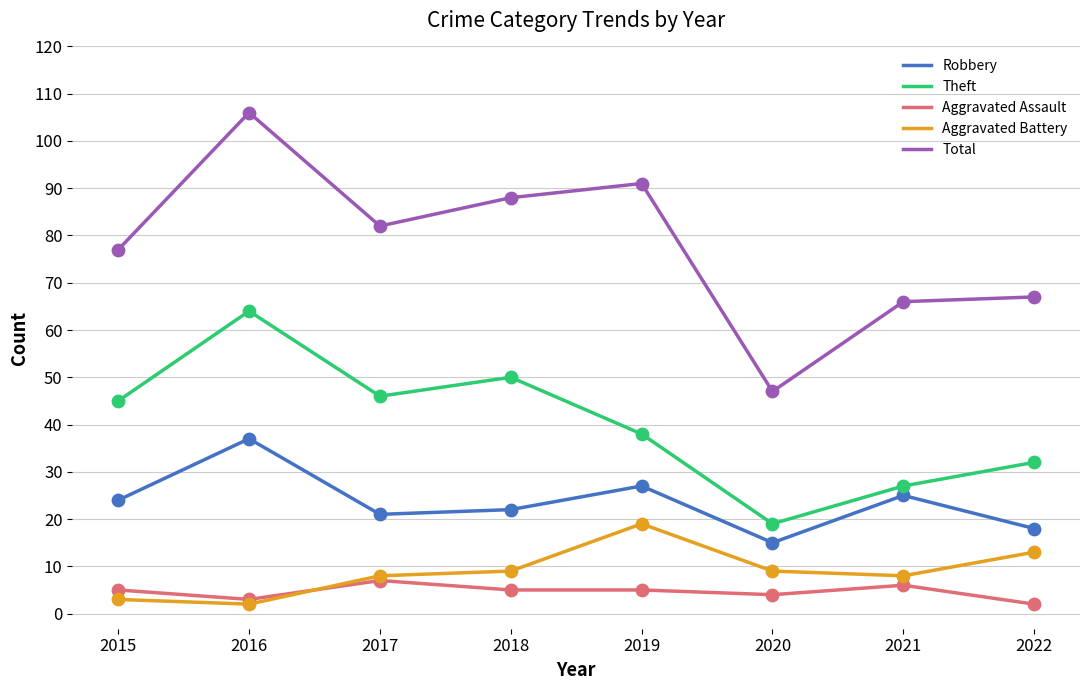

Which series has the largest total across all categories?

Total